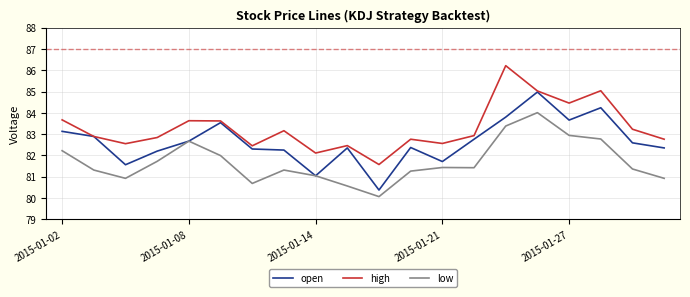

What is the minimum value shown in the chart?

80.1